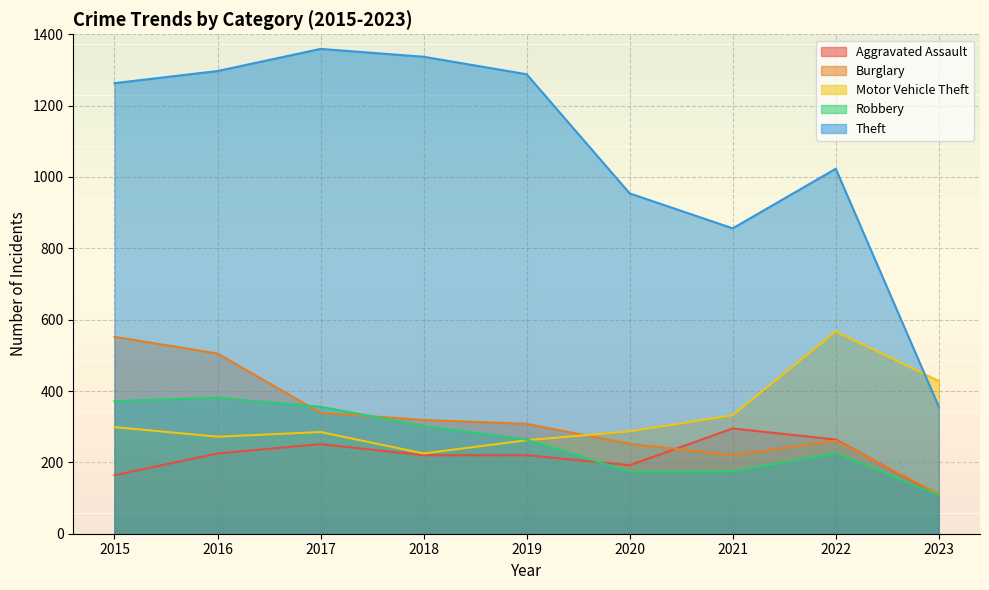

How many series are shown in this chart?

5